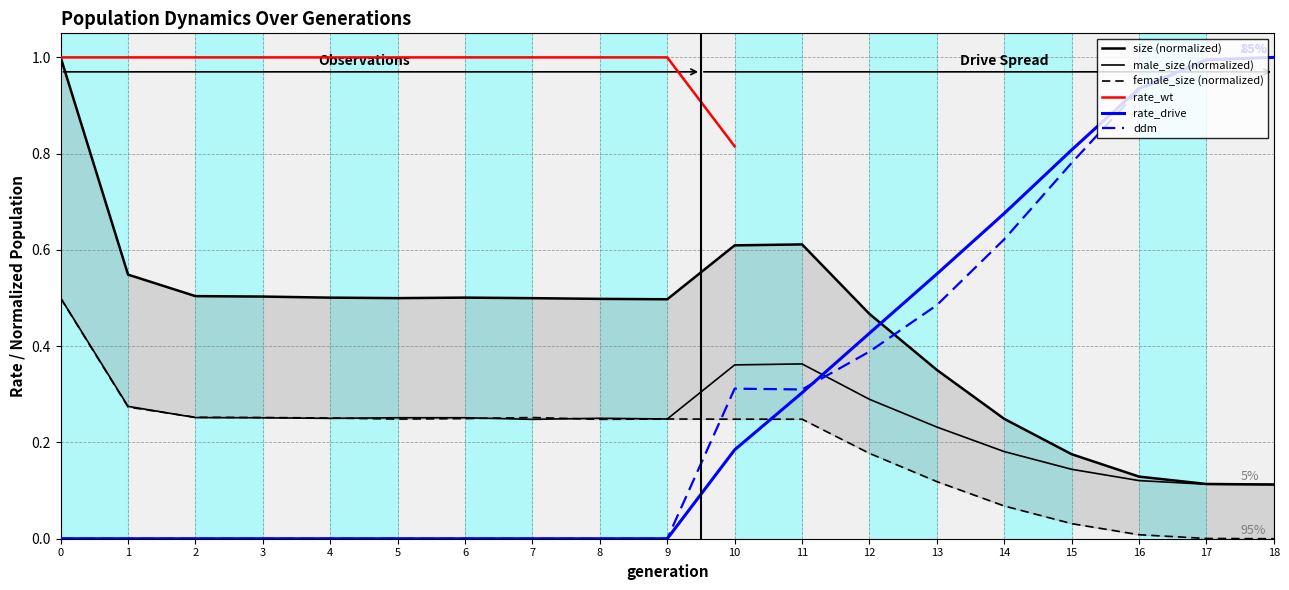

Is it true that female_size equals 0.2 at 8?

True